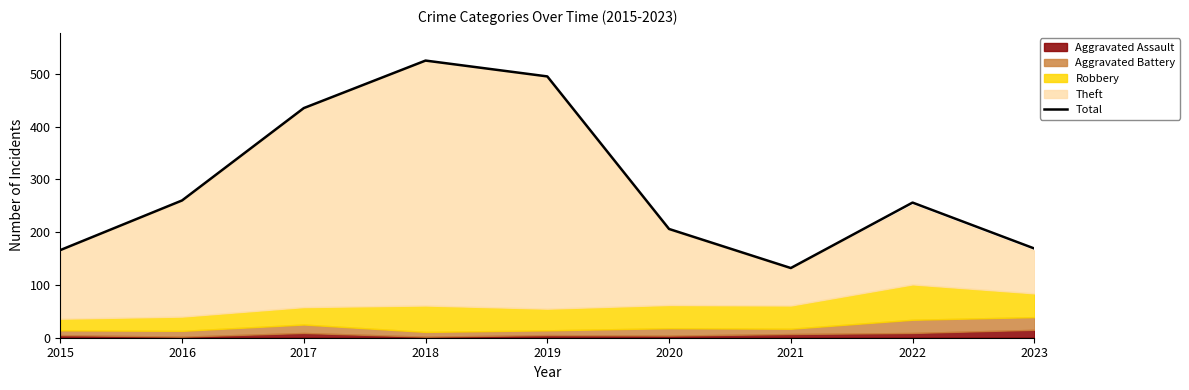

How many values are below 256?

4